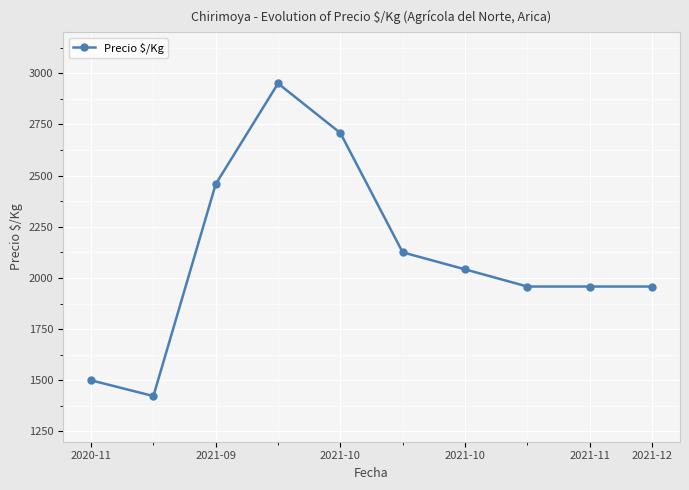

What is the value of the 8th point from the left?

1958